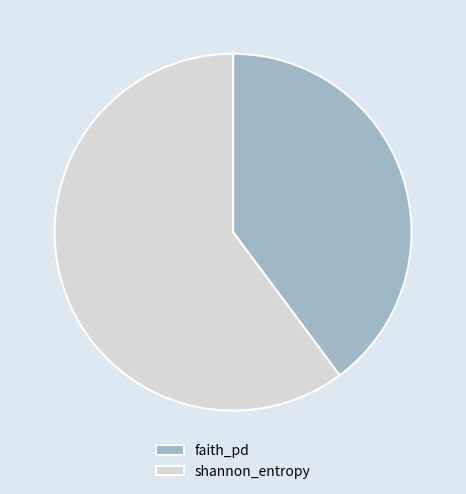

Combined, do shannon_entropy and faith_pd account for over 50%?

Yes